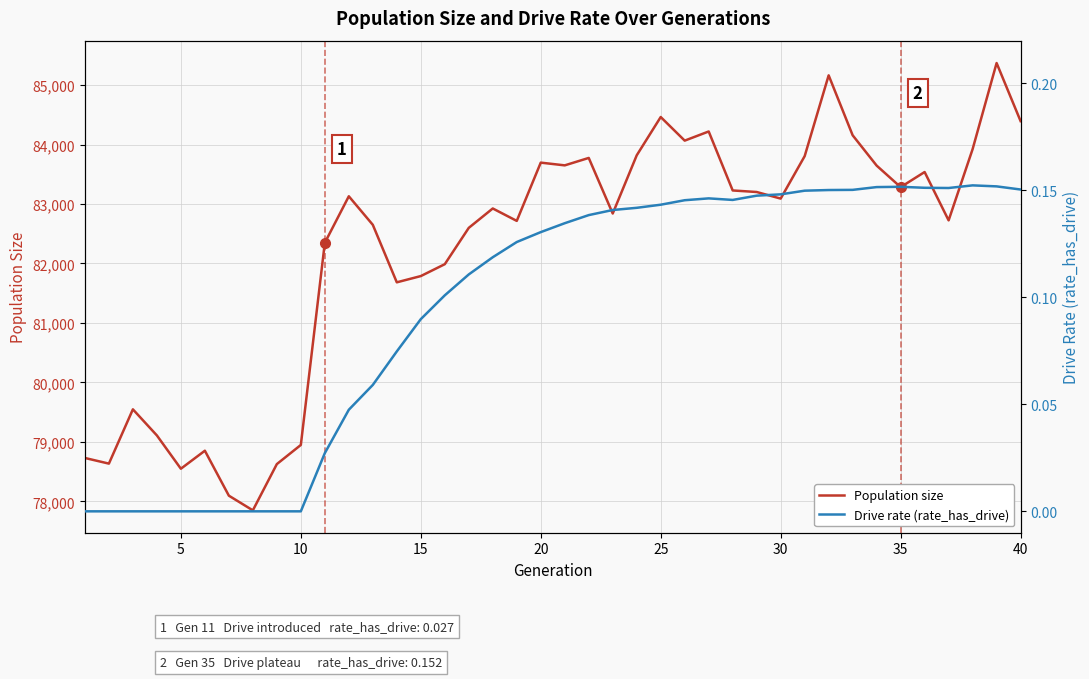

Is this an area chart (filled region under the line)?

No